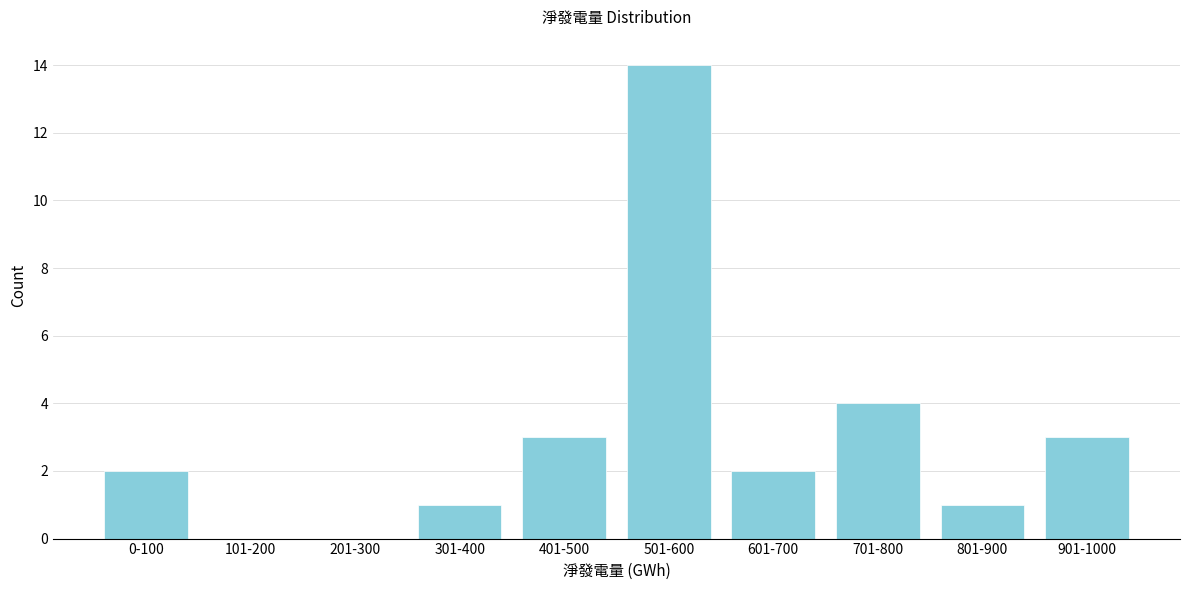

Reading left to right, extract all data points from this chart.

0-100=2	101-200=0	201-300=0	301-400=1	401-500=3	501-600=14	601-700=2	701-800=4	801-900=1	901-1000=3